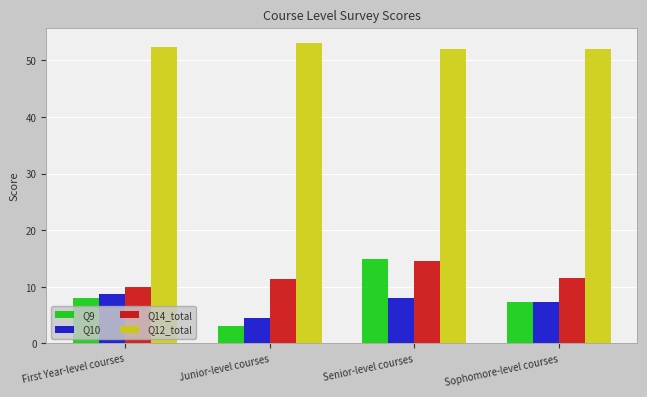

What is the greatest value displayed?

53.1